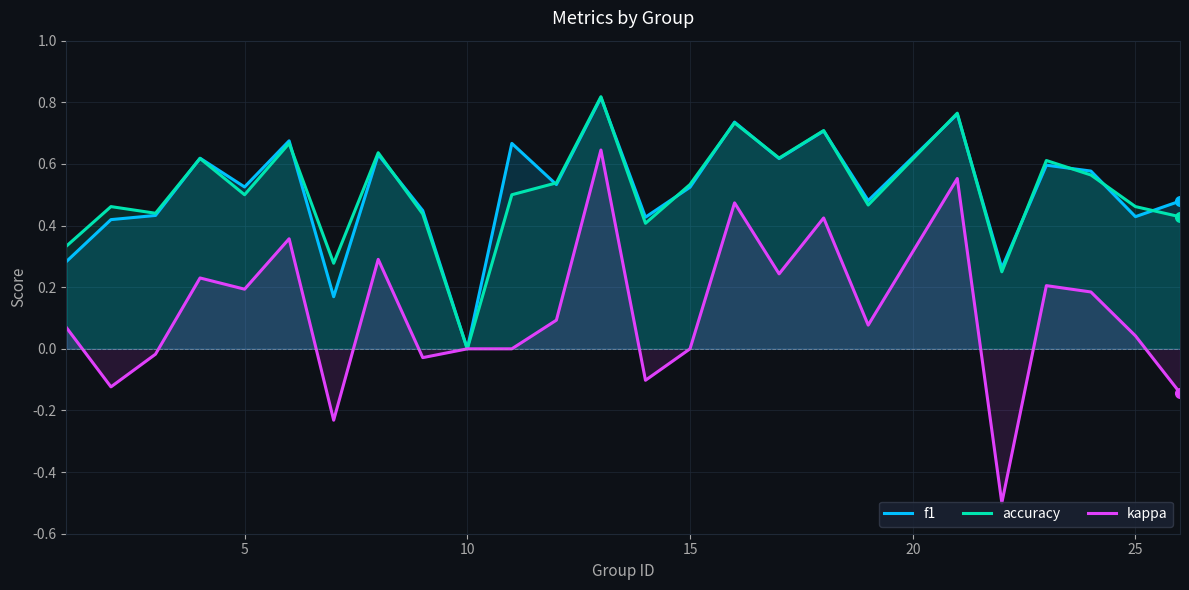

Which series has the largest range (max minus min)?

kappa